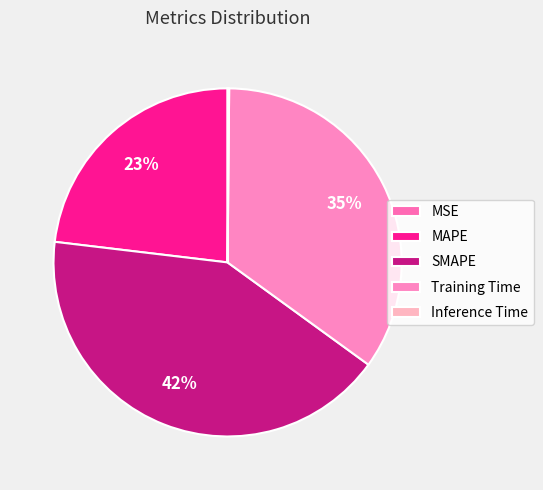

To the nearest percent, what is the combined percentage of Inference Time and SMAPE?

42%